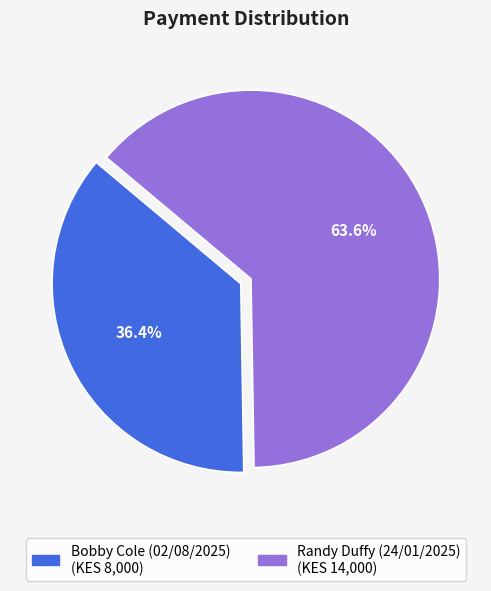

Which category has the smallest portion of the pie?

Bobby Cole (02/08/2025)